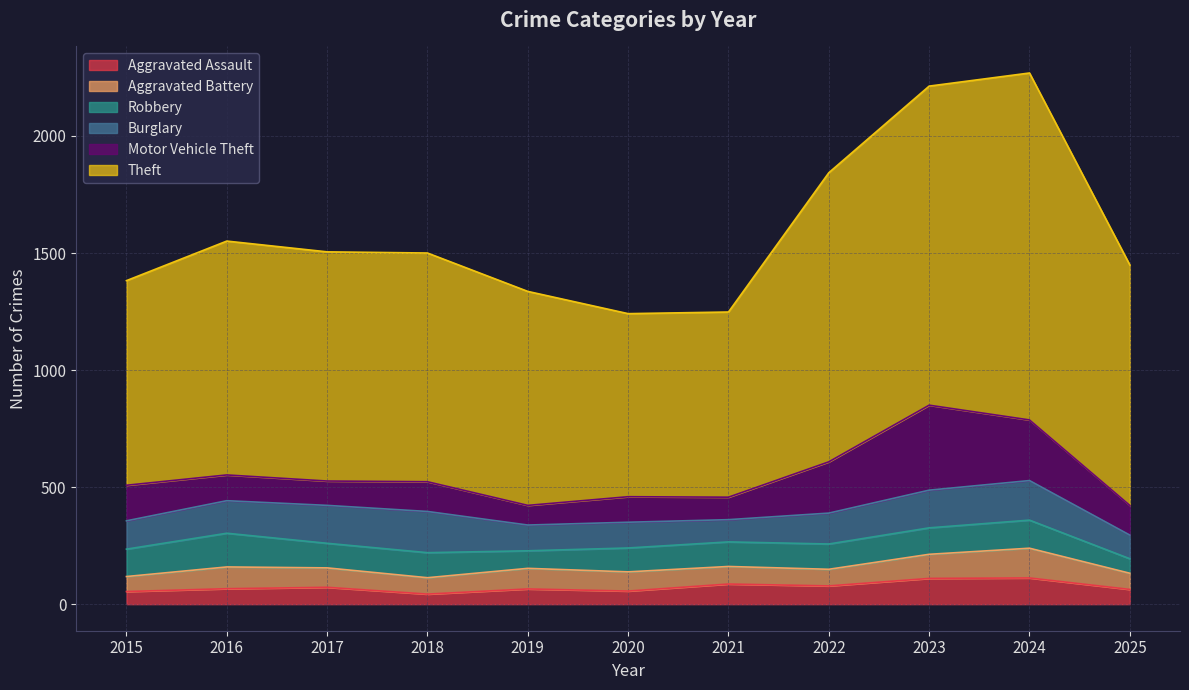

How many data points in Aggravated Battery are above 82?

5